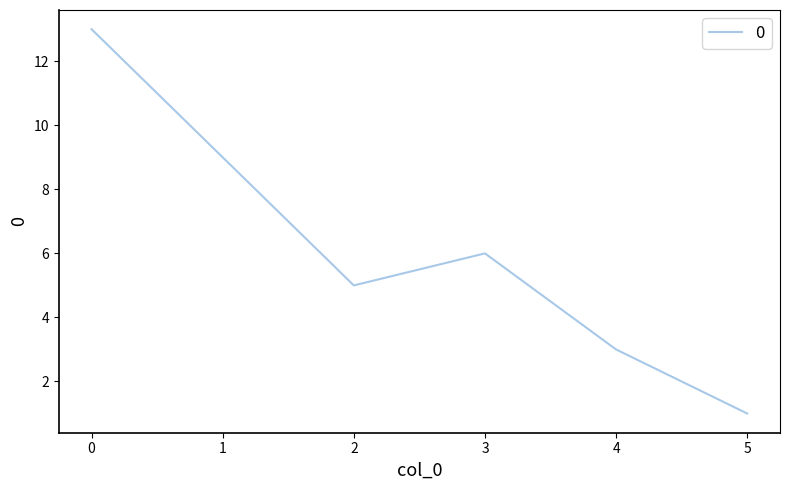

What is the difference between the maximum and second lowest values?

10